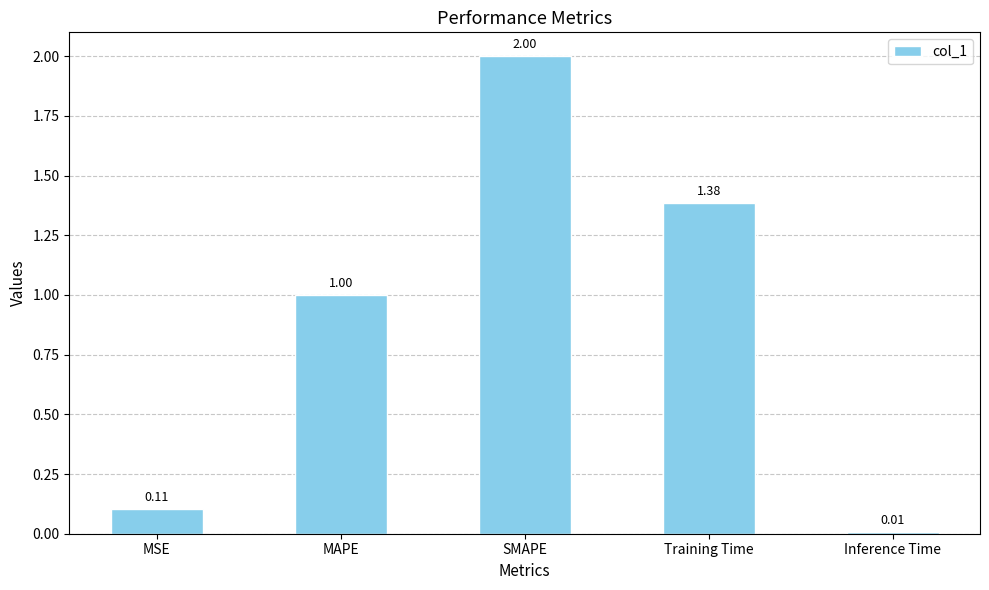

Which has a higher value, Training Time or MAPE?

Training Time